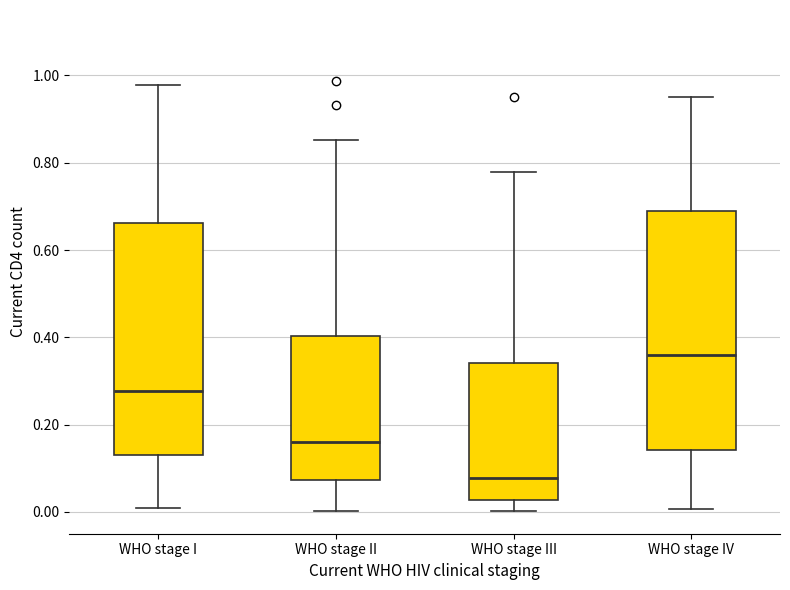

Which box has the highest median line?

WHO stage IV